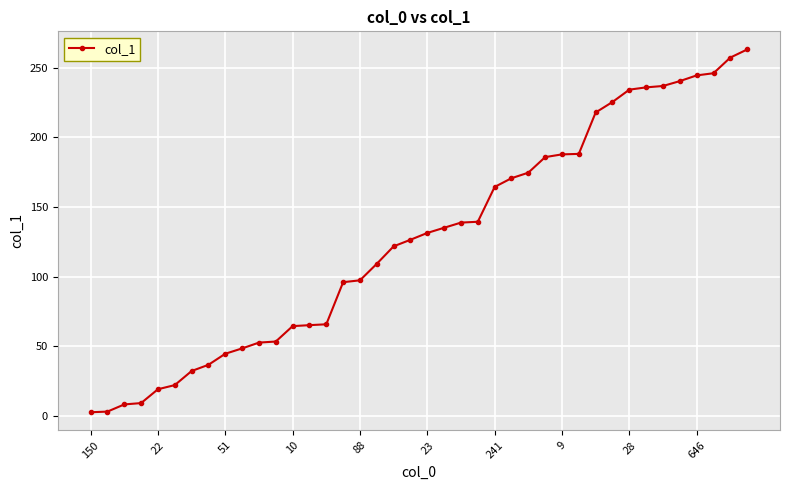

How many values are below 131?

20